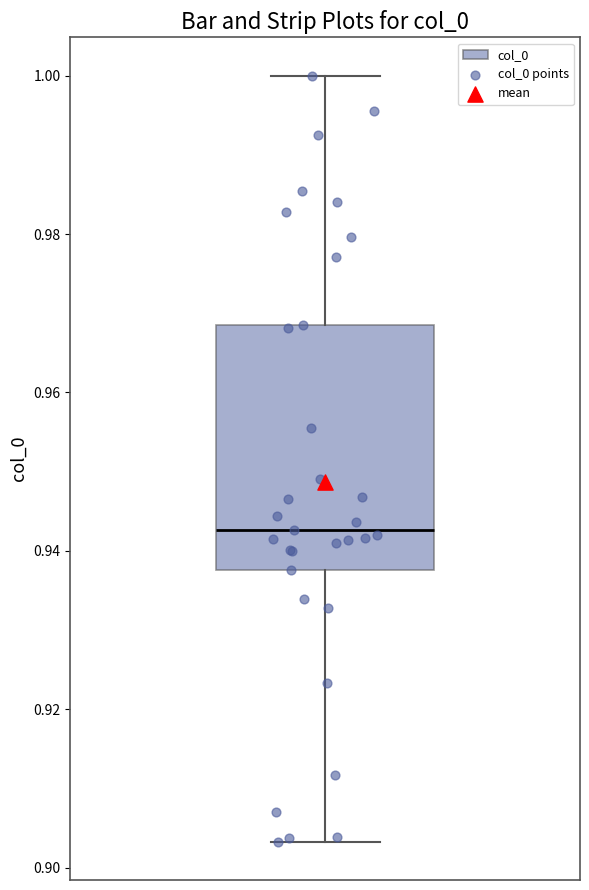

Transcribe this box plot: give where the median line is, the range the box spans, and where the two whiskers end, as read against the y-axis. The values are not printed on the chart, so give them approximately, as read against the axis.

median 0.942, box 0.938 to 0.968, whiskers 0.904 to 1.000